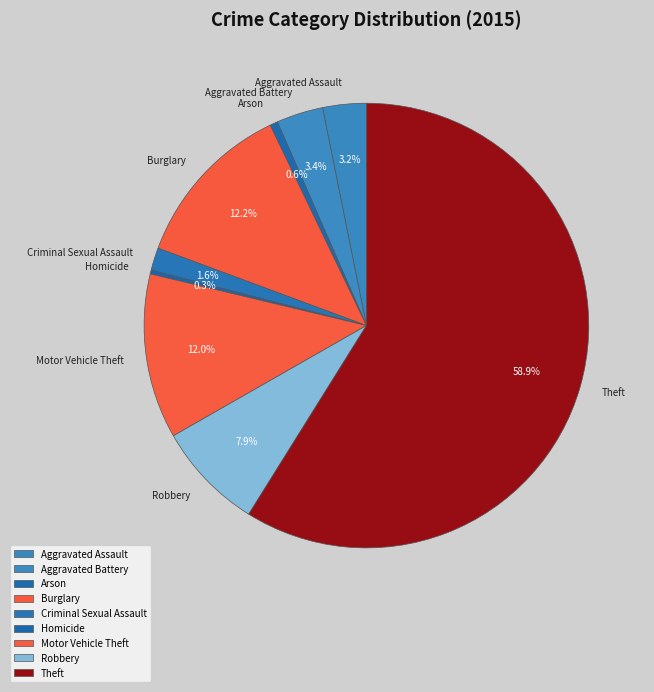

Does Criminal Sexual Assault represent more than half of the total?

No